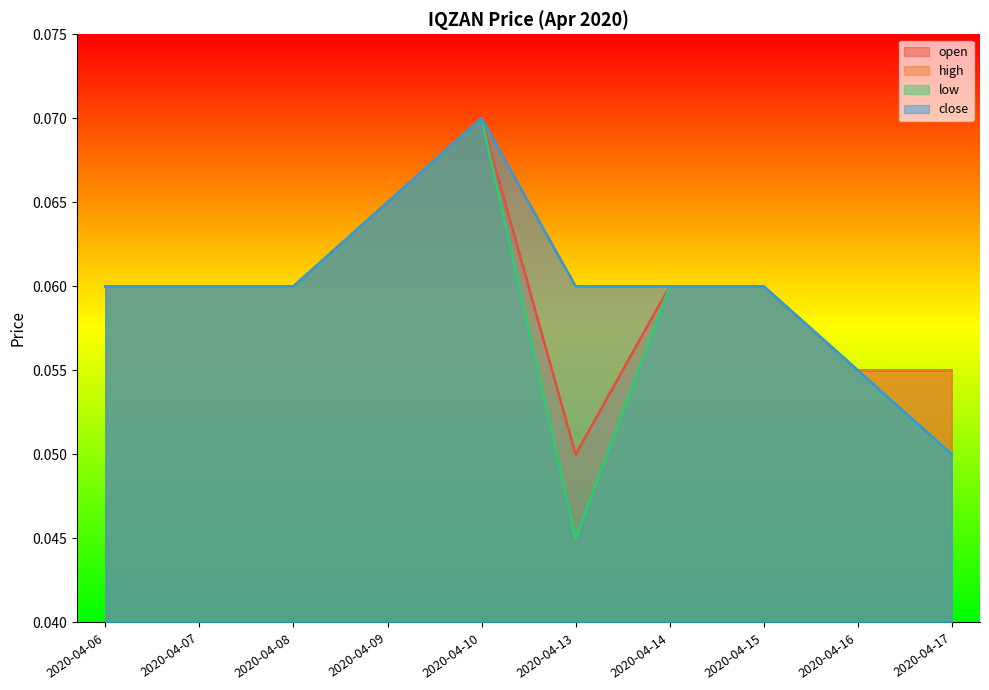

At which category does high reach its first local peak?

2020-04-10